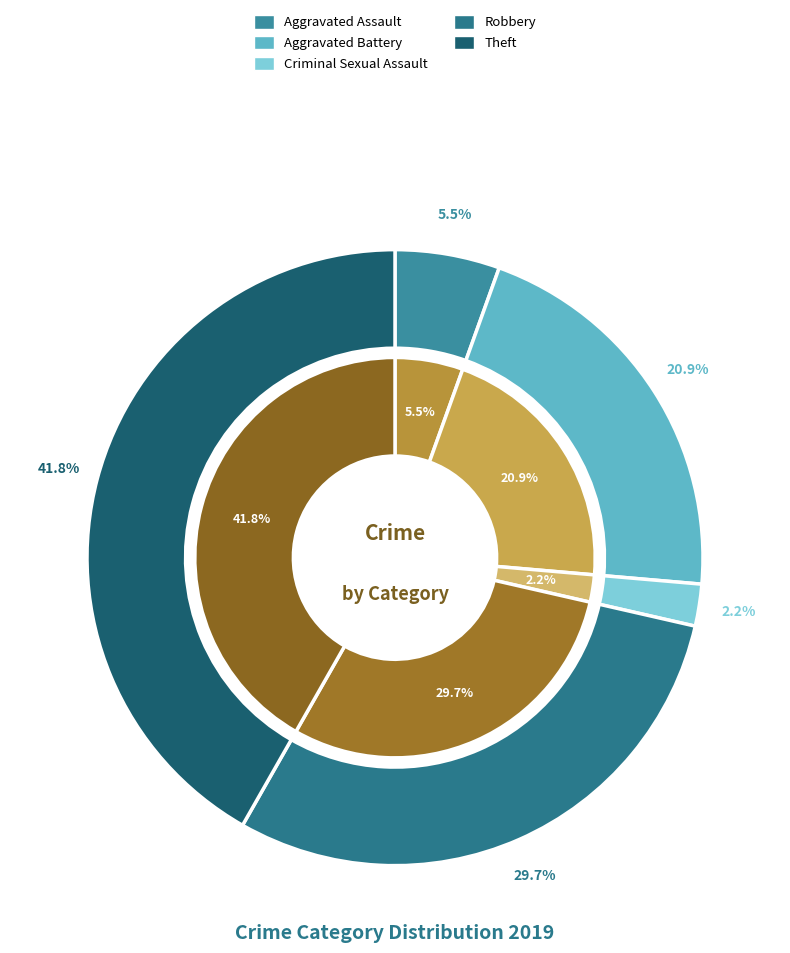

What is the total percentage of Criminal Sexual Assault and Aggravated Battery?

23.1%